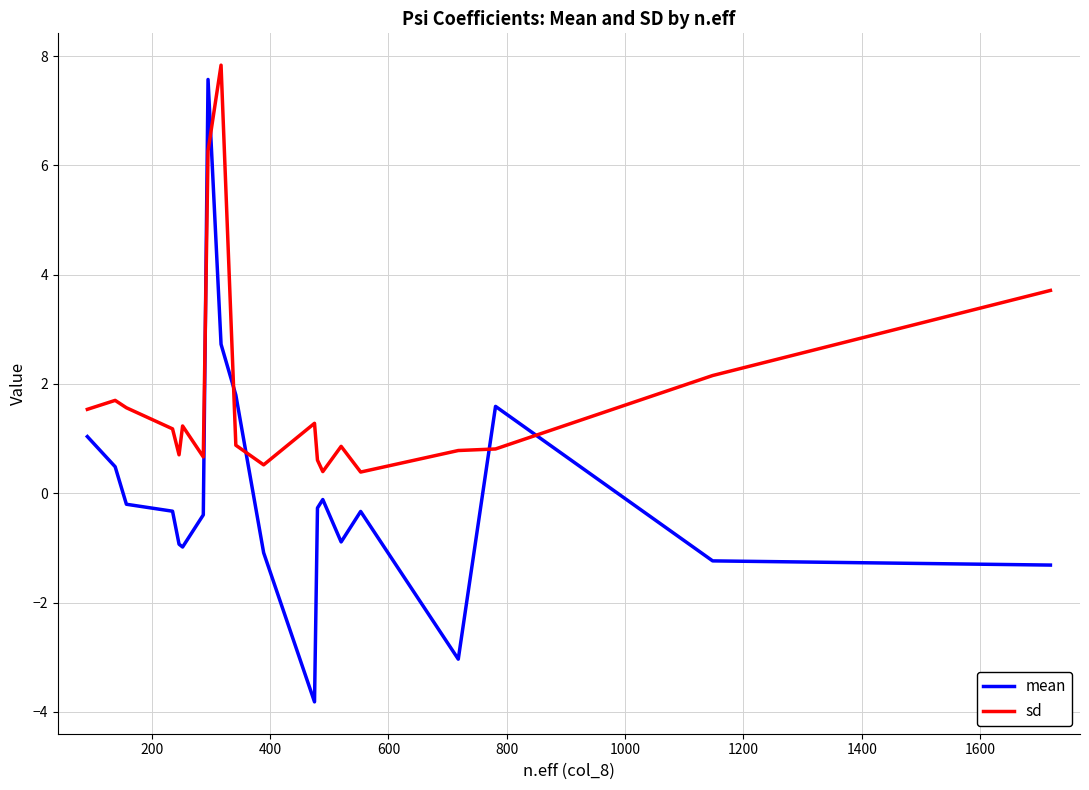

What is the difference between the maximum and minimum values in the mean series?

11.4